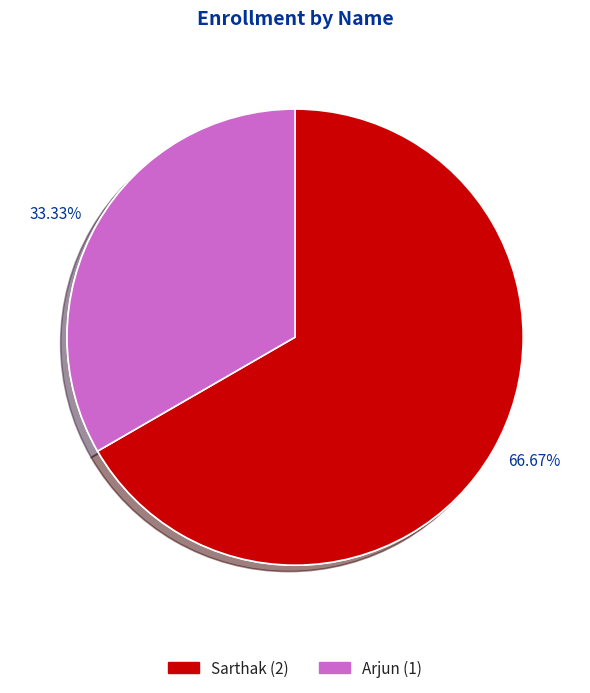

Rank the categories by value from highest to lowest.

Sarthak, Arjun